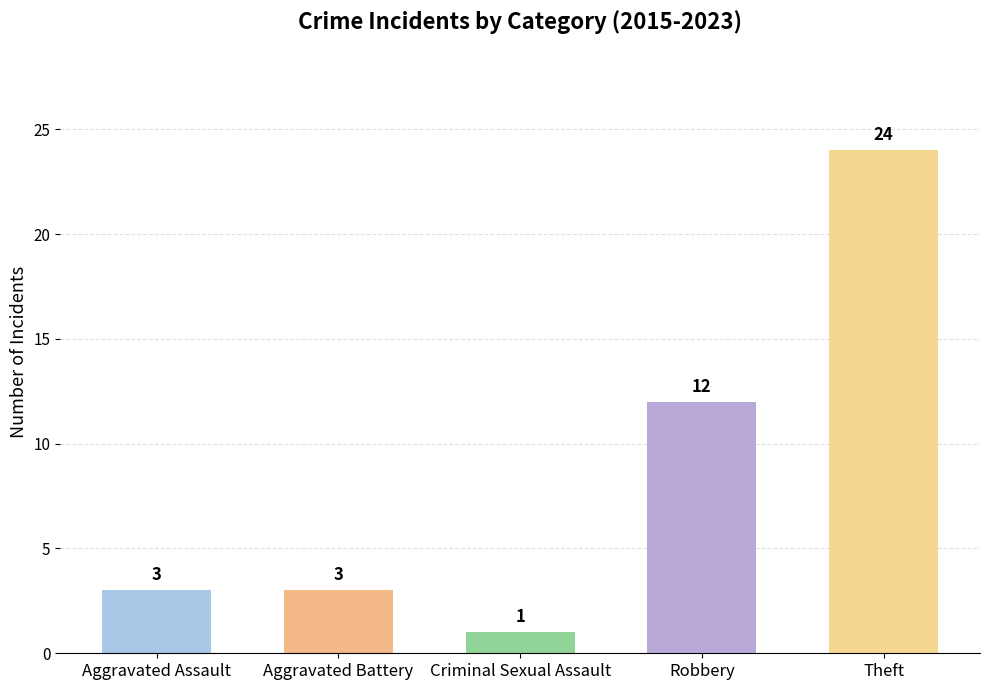

True or false: the data shows 1 at Criminal Sexual Assault.

True